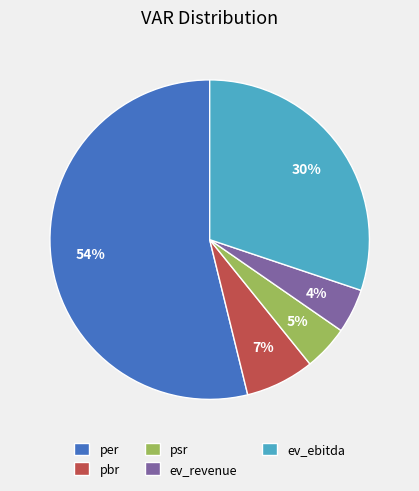

The pbr slice represents 1% of the pie. True or false?

False